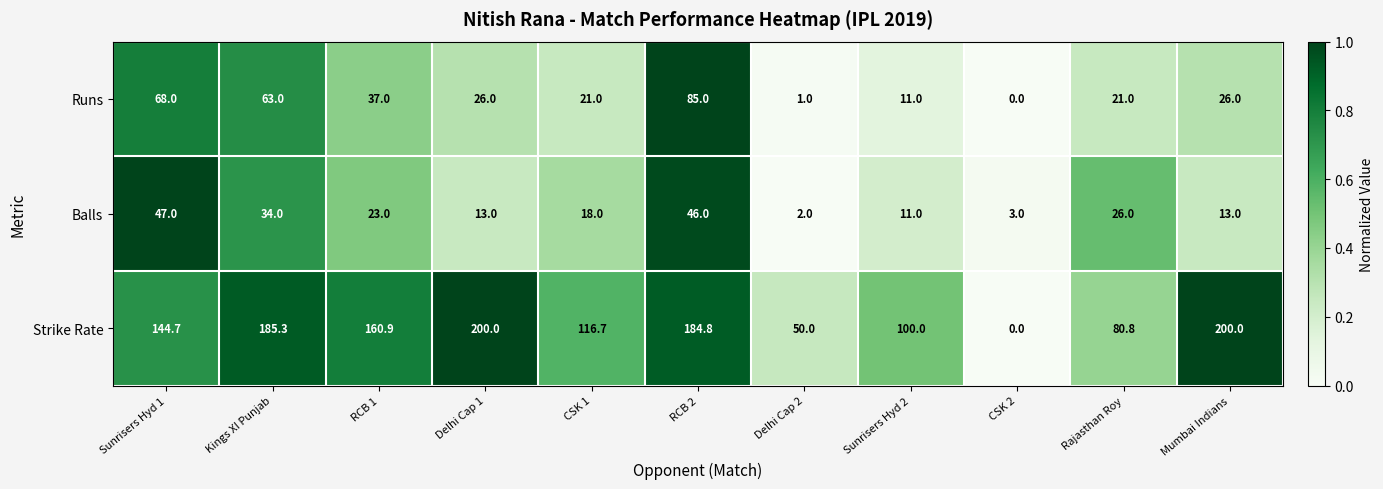

Count the number of data series in this chart.

3